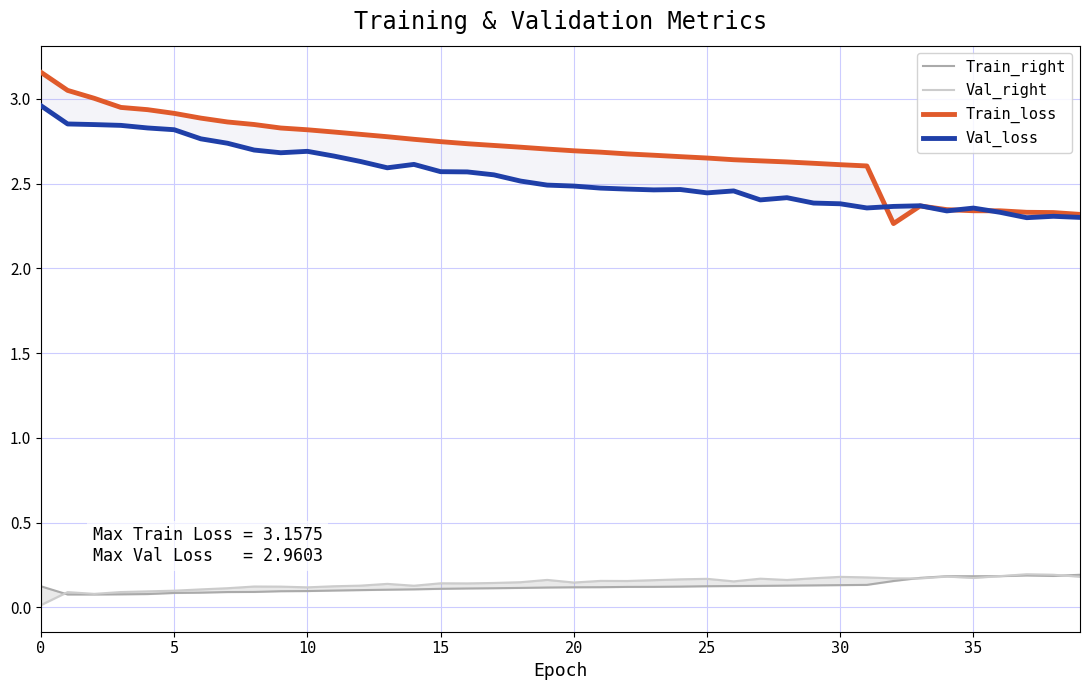

What is the label of the 26th point from the left?

25